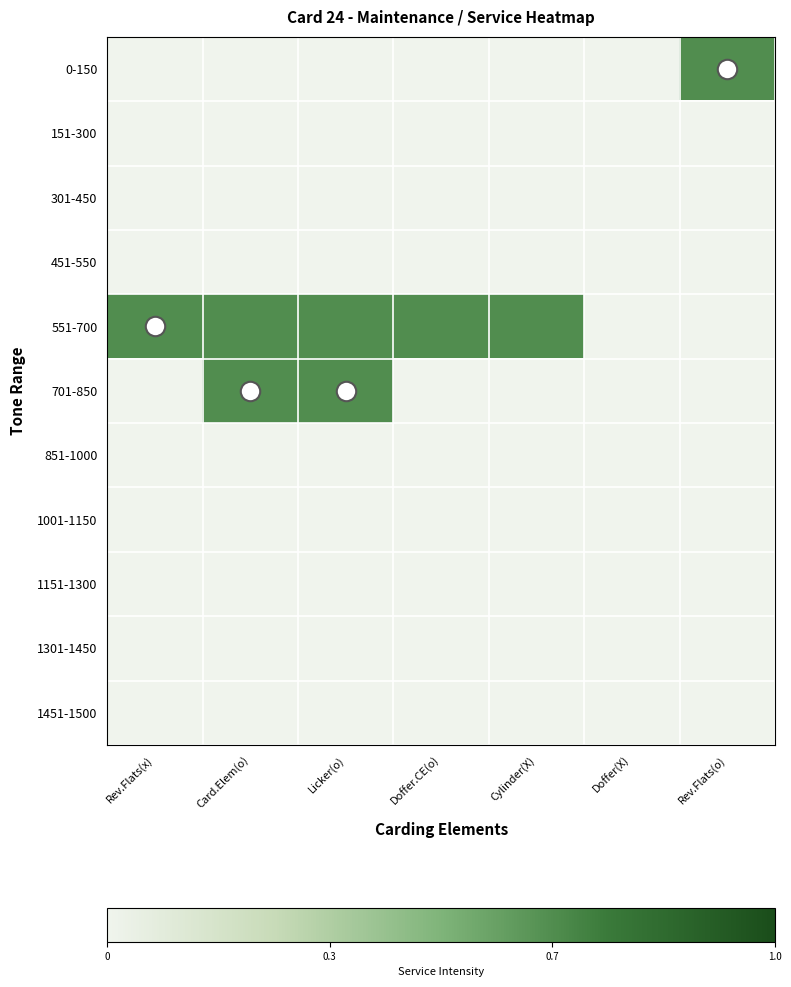

How many distinct data groups are displayed?

11